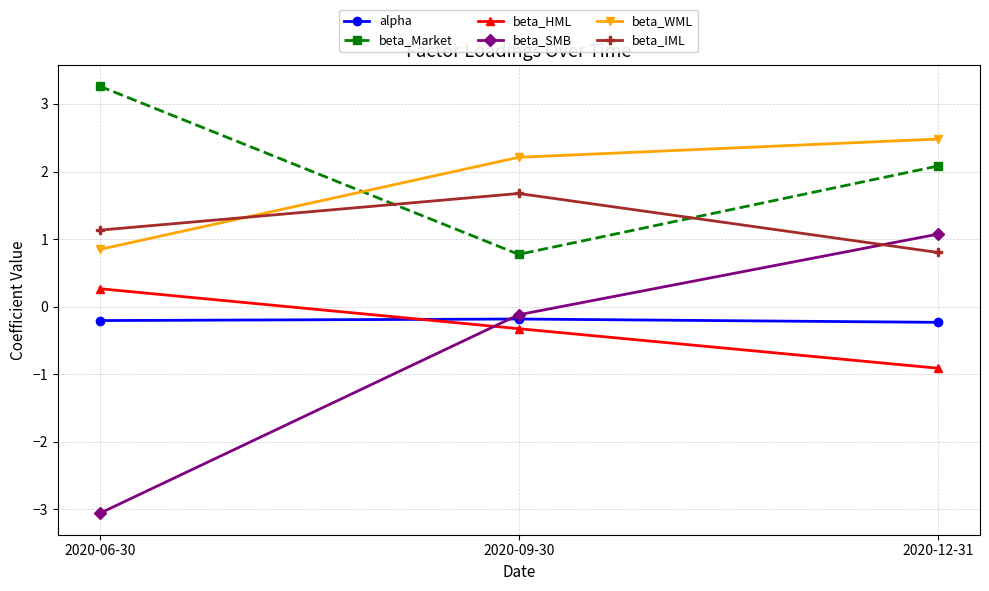

Is it true that beta_SMB equals -5.1 at 2020-06-30?

False